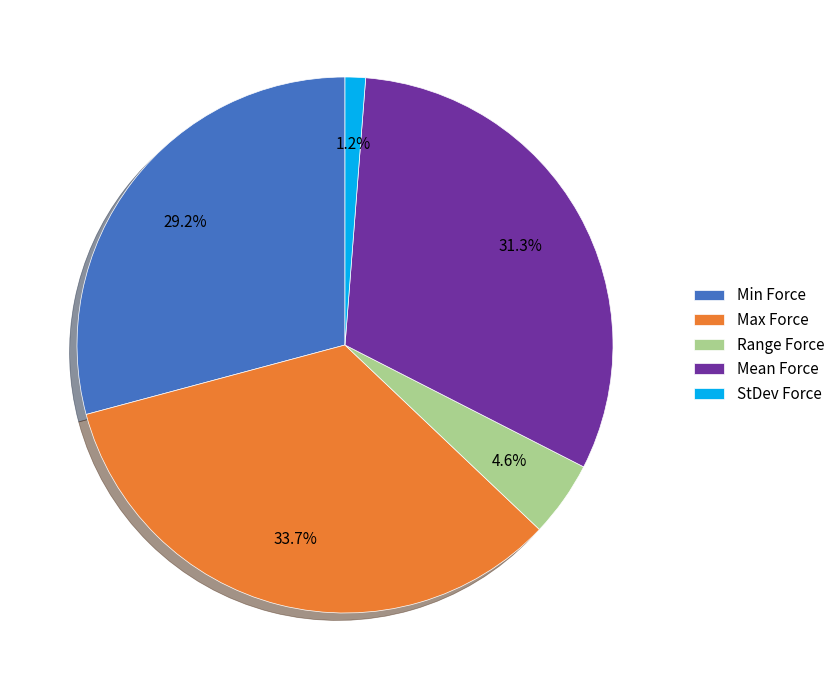

Does Min Force represent more than half of the total?

No